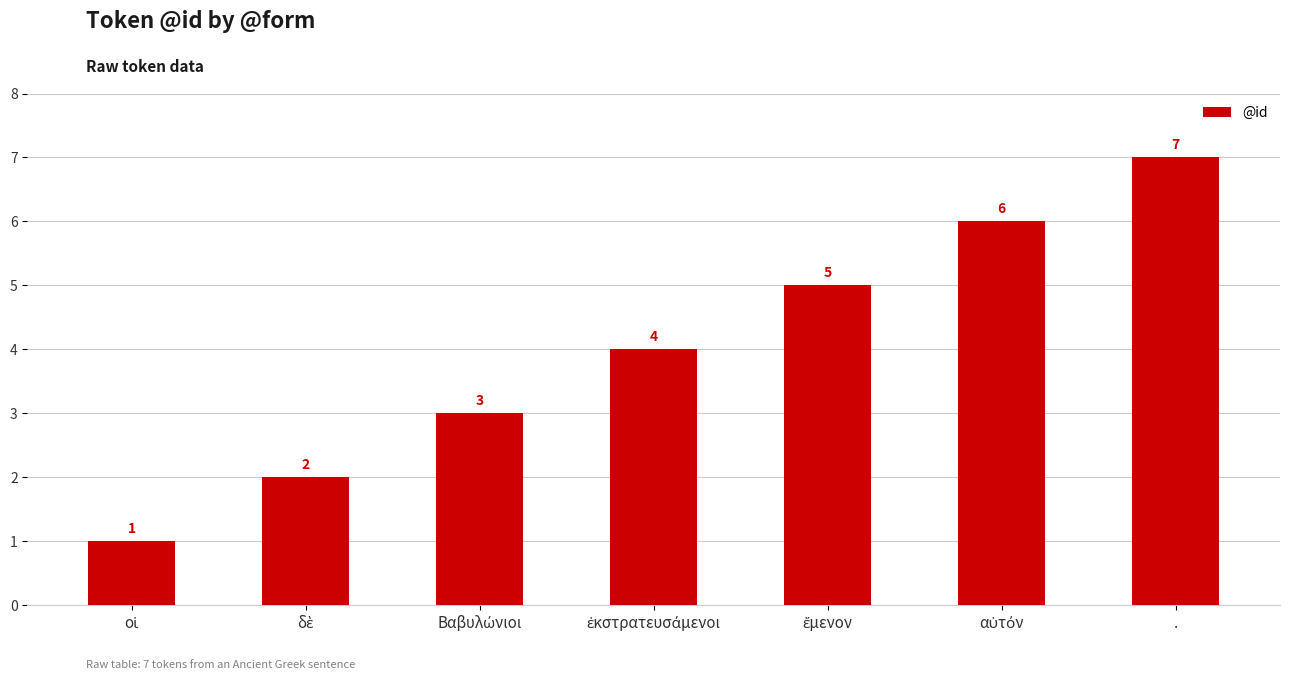

Which label corresponds to the largest value in the chart?

.